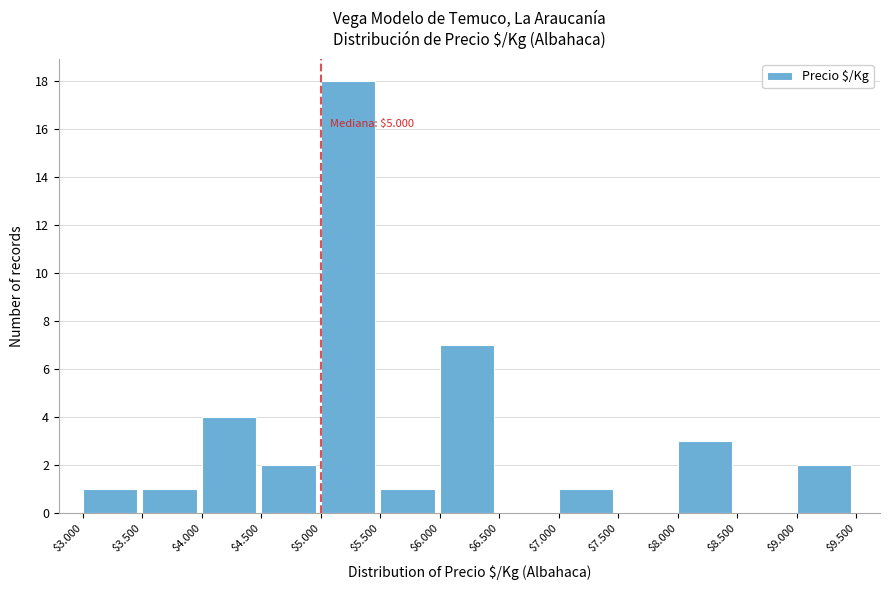

Is it true that the value at $9.000 is 2?

True